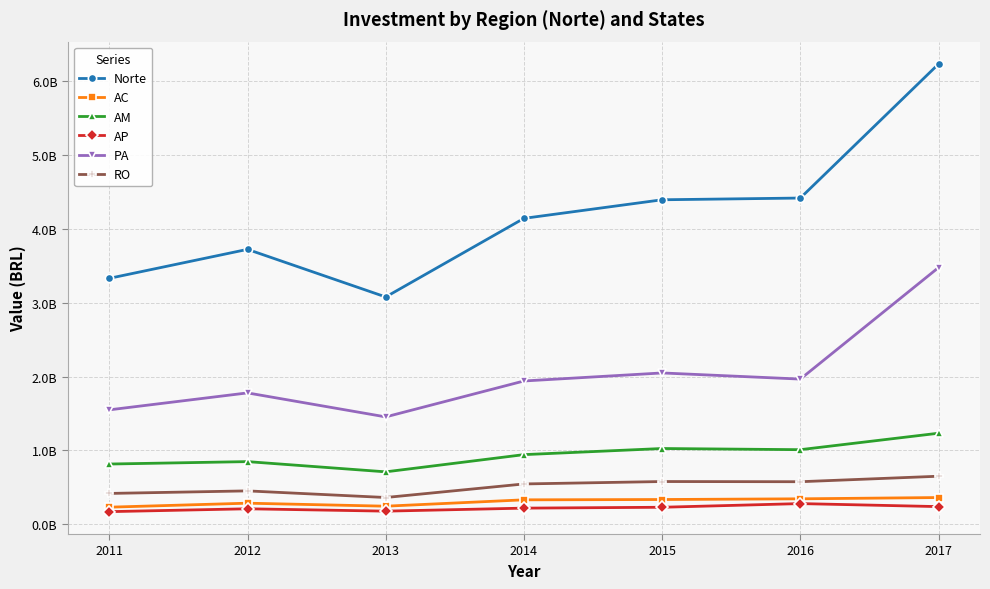

True or false: RO and Norte intersect in this chart.

False